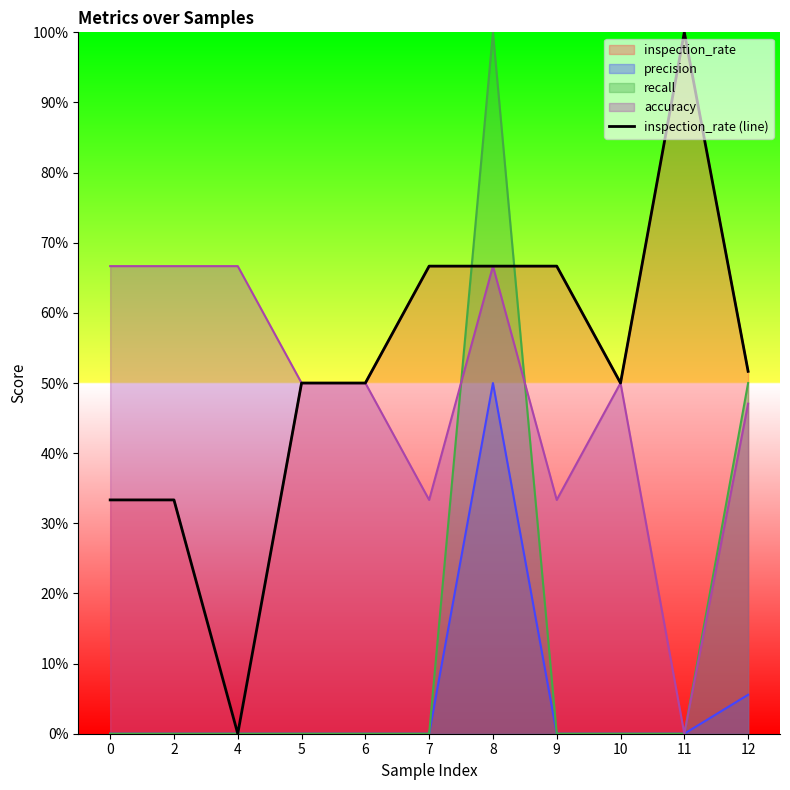

What is the change in value from 5 to 8?

+0.2